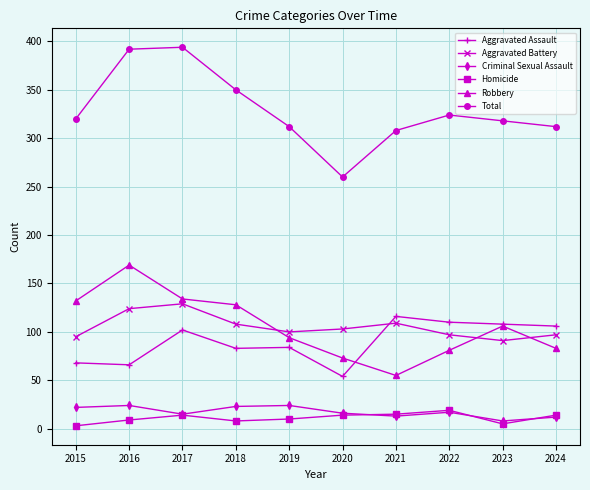

Count the number of data series in this chart.

6